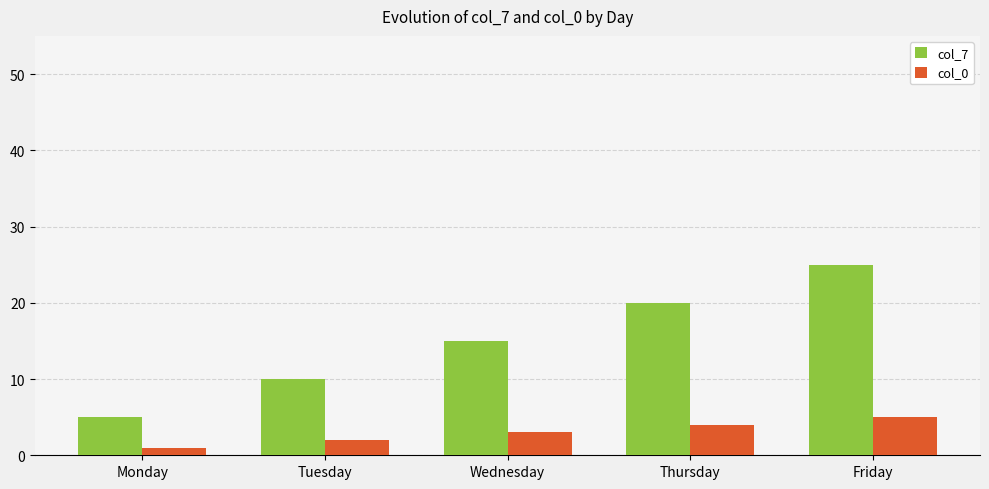

How many values in the col_7 series are below 15?

2